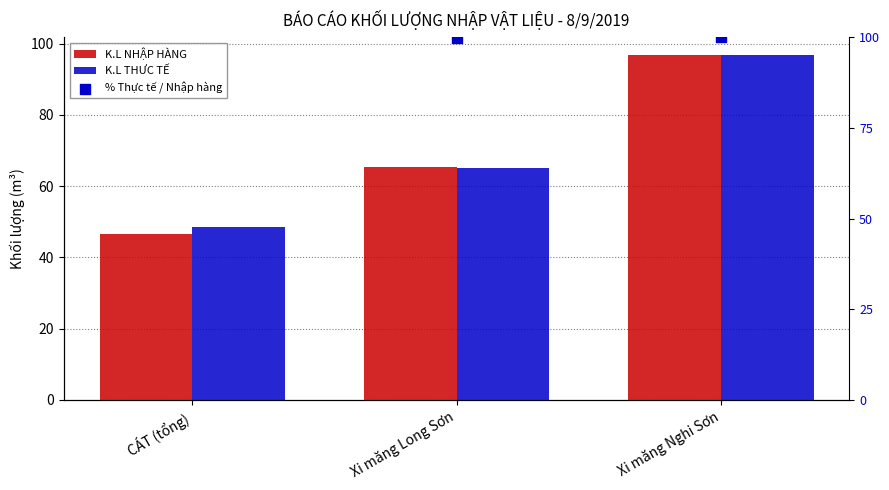

What are all the series names shown in the legend?

K.L NHẬP HÀNG, K.L THƯC TẾ, % Thực tế / Nhập hàng